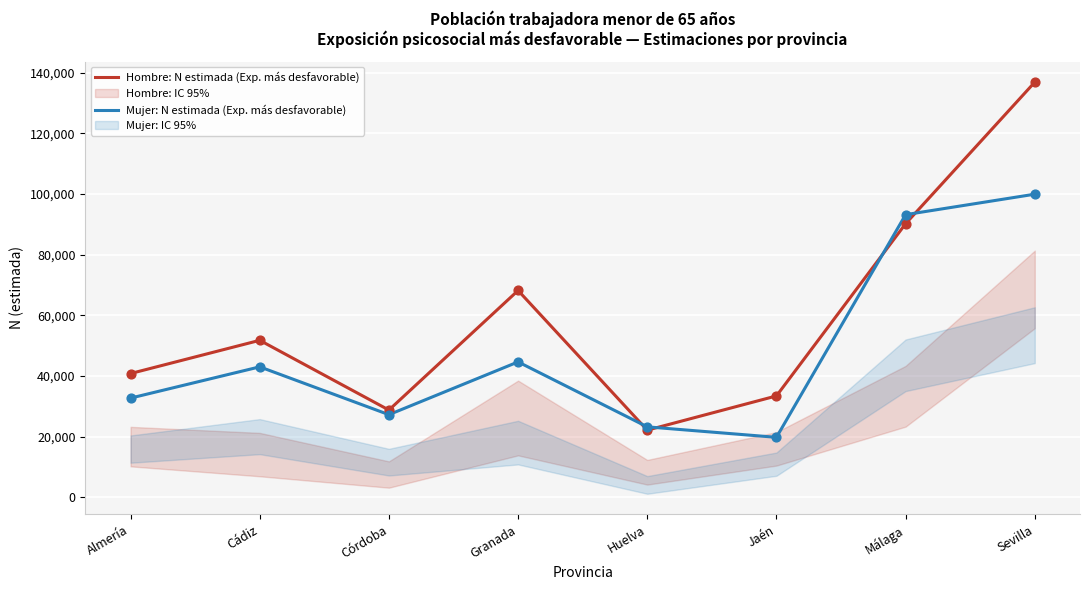

Is the value of Mujer: N estimada (Exp. más desfavorable) at Córdoba greater than the value of Hombre: N estimada (Exp. más desfavorable) at Córdoba?

No